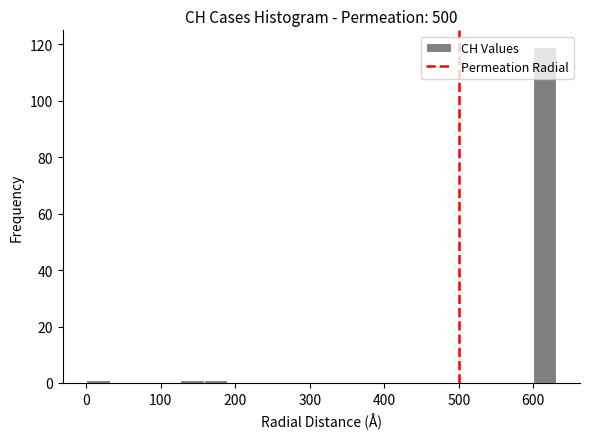

Around what value on the x-axis is the tallest bar? Give the approximate position of its centre, as read against the axis.

620